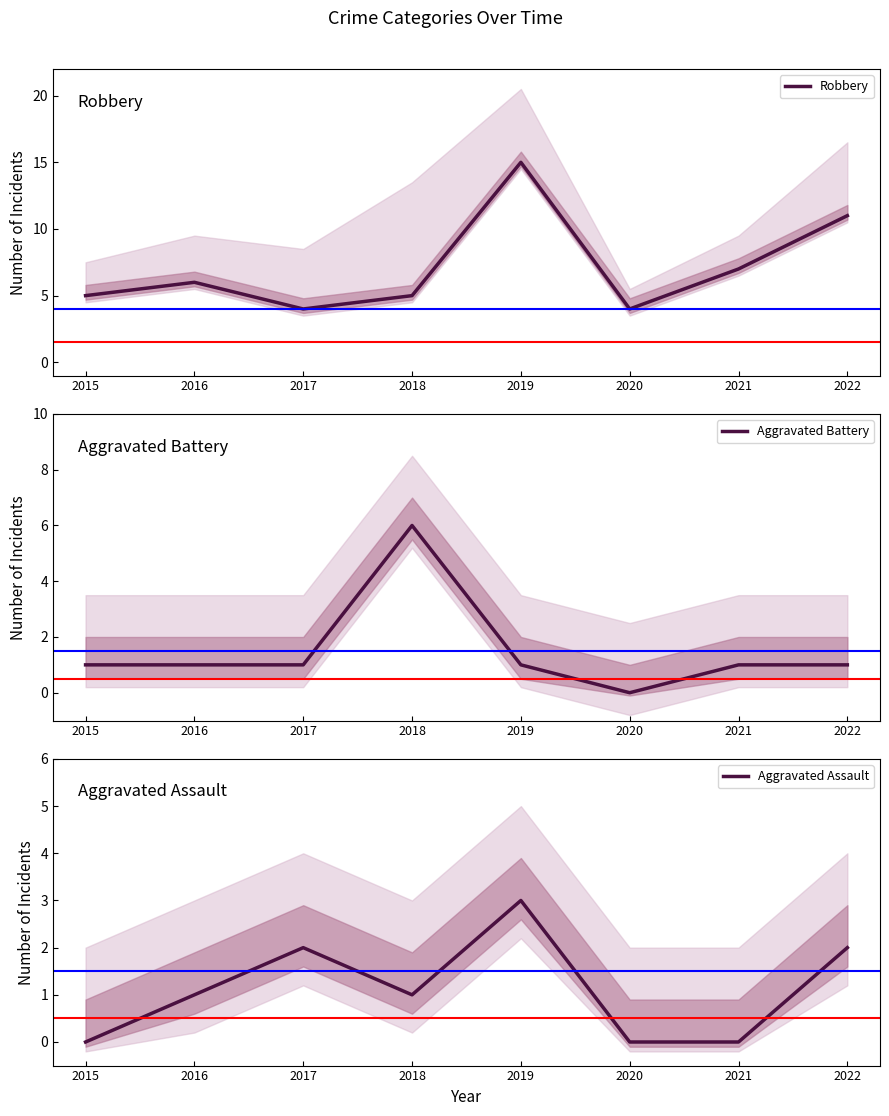

At which label does Aggravated Assault first exceed 1?

2017